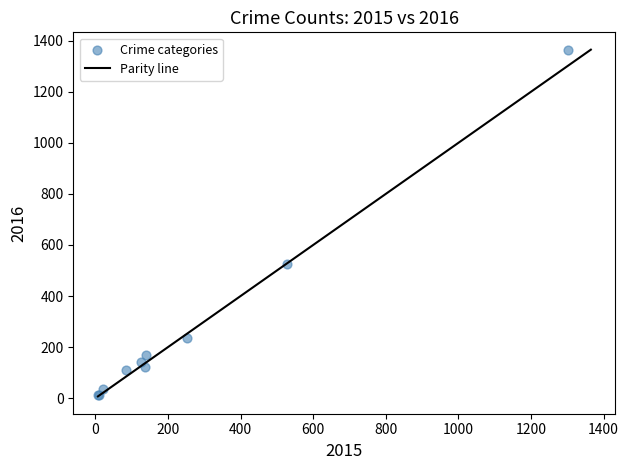

What Y value in the scatter plot is closest to 688?

524